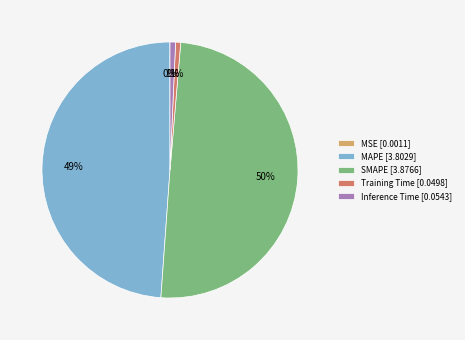

To the nearest percent, what is the average slice percentage?

20%